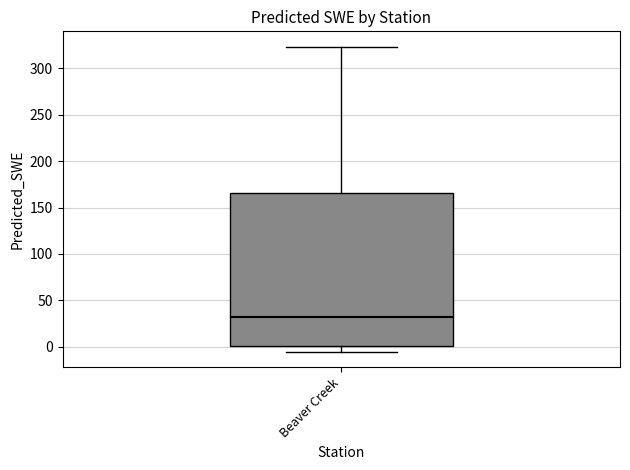

Where is the upper edge of the box for Beaver Creek on the y-axis? The values are not printed on the chart, so give them approximately, as read against the axis.

165